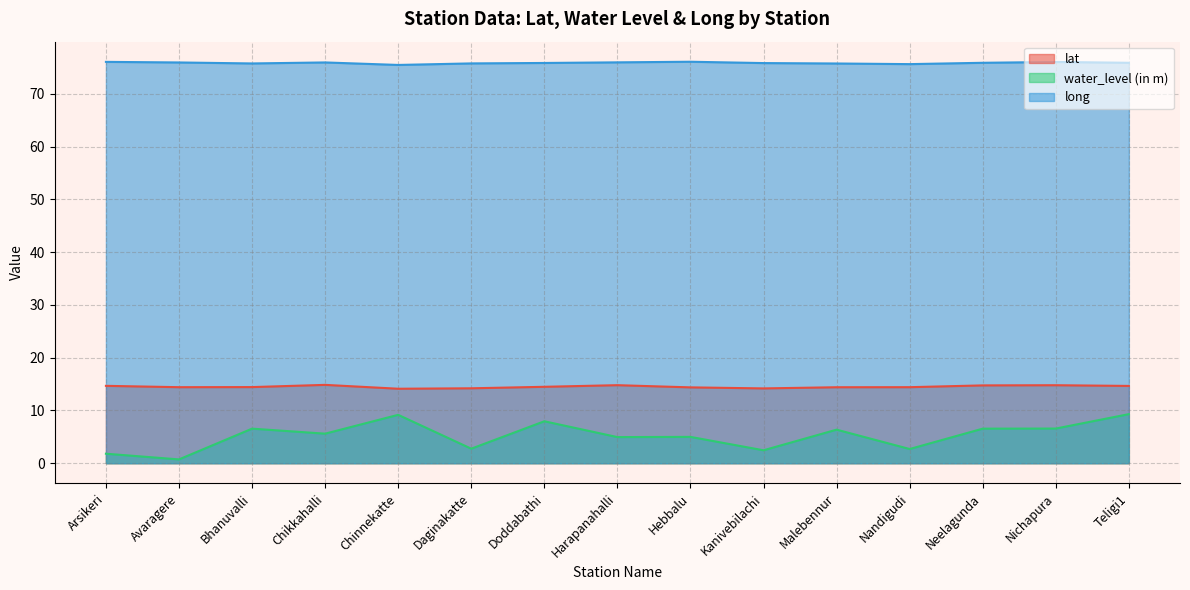

What is the difference between the water_level (in m) values at Malebennur and Teligi1?

2.9